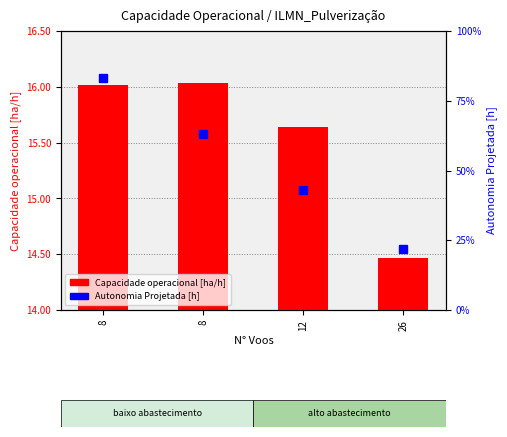

What is the average value of the Autonomia Projetada [h] series?

0.5